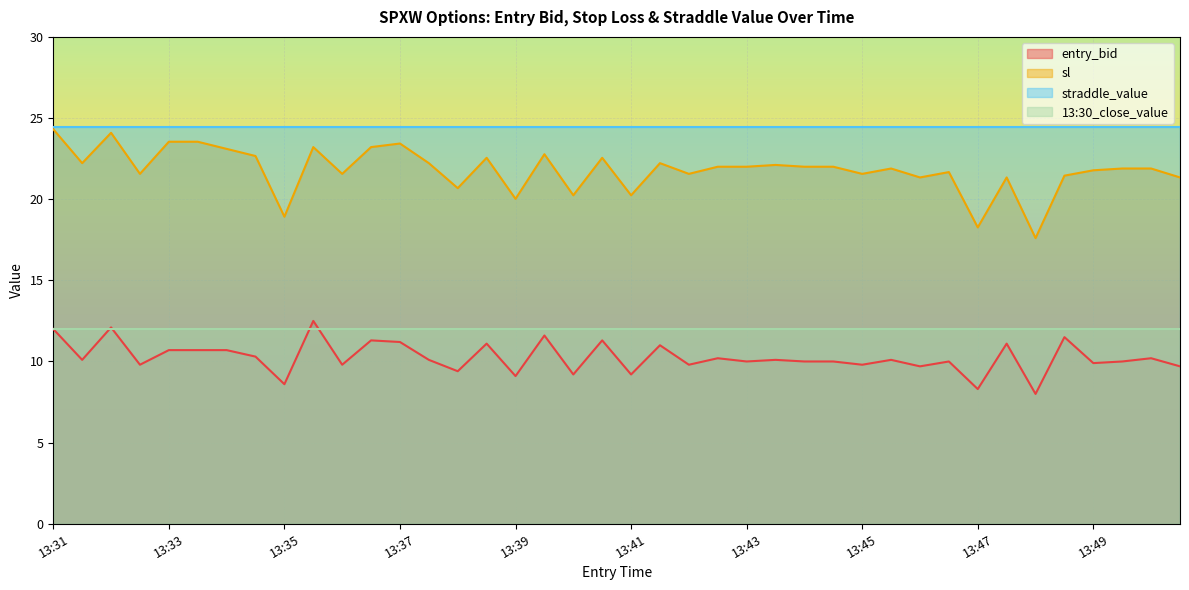

True or false: entry_bid and sl cross at least once.

False